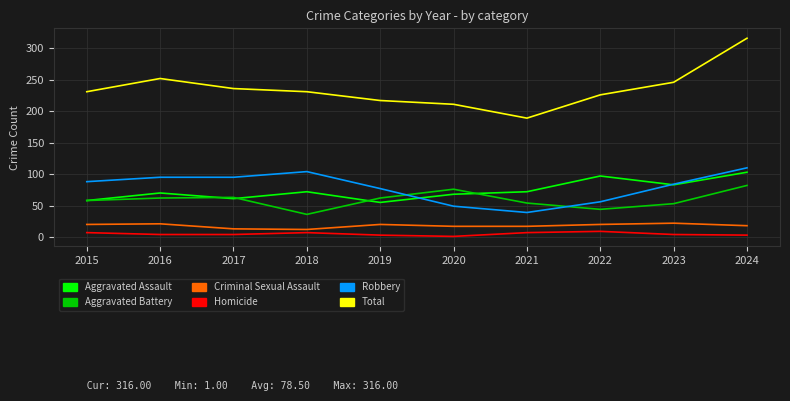

What is the maximum value shown in the chart?

316